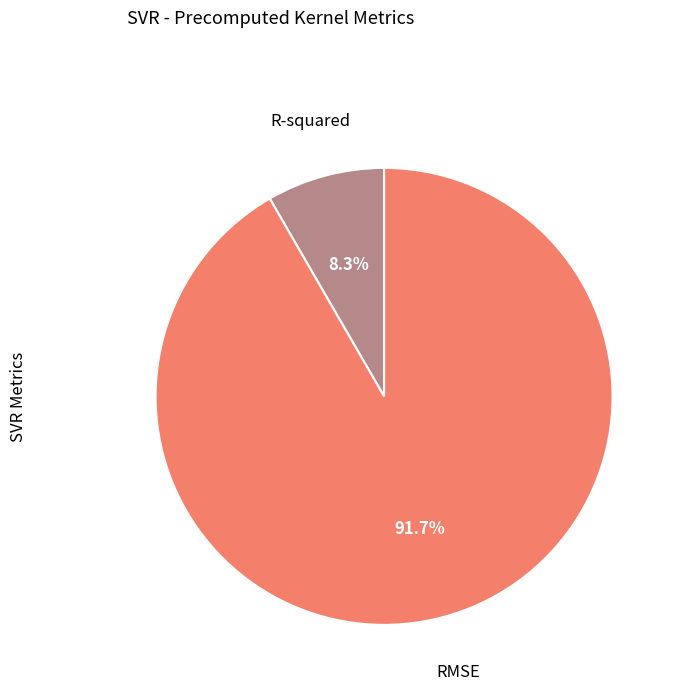

Which has a higher value, R-squared or RMSE?

RMSE